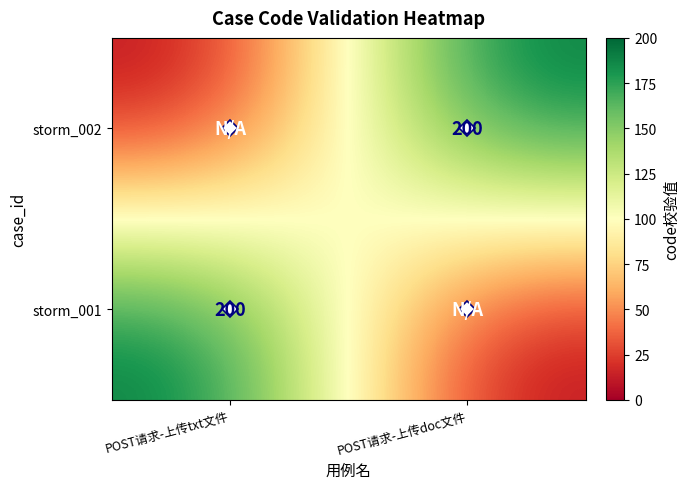

The value of storm_002 at POST请求-上传txt文件 is 0. True or false?

True